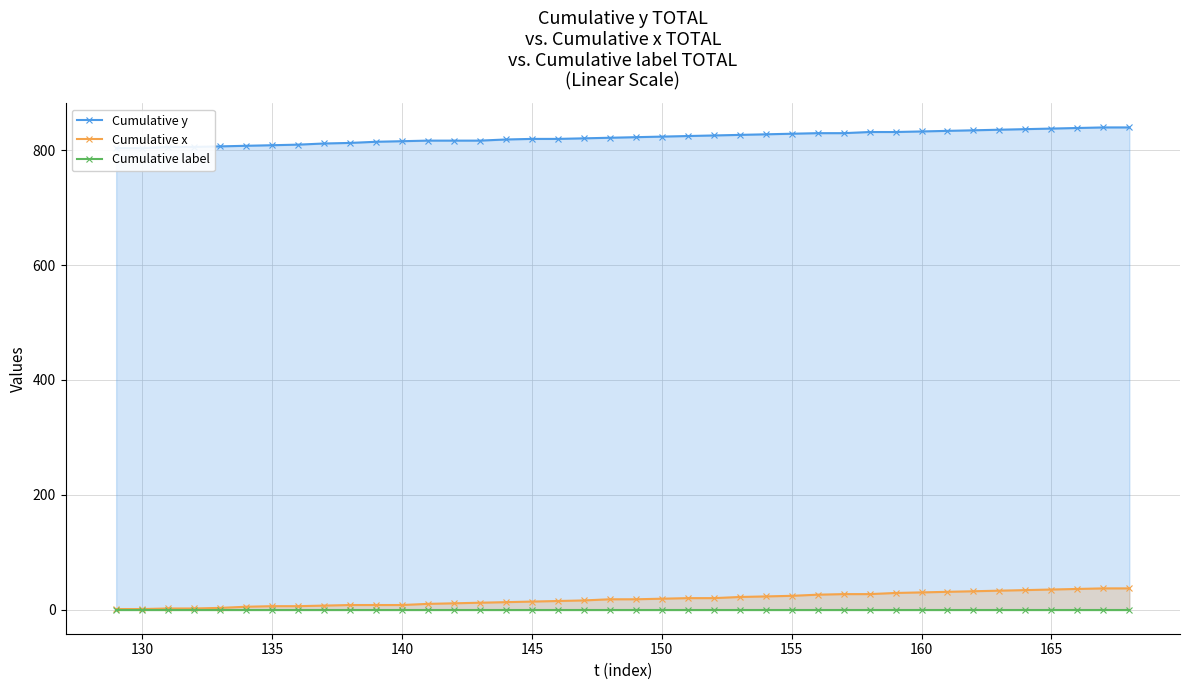

How many distinct data groups are displayed?

3